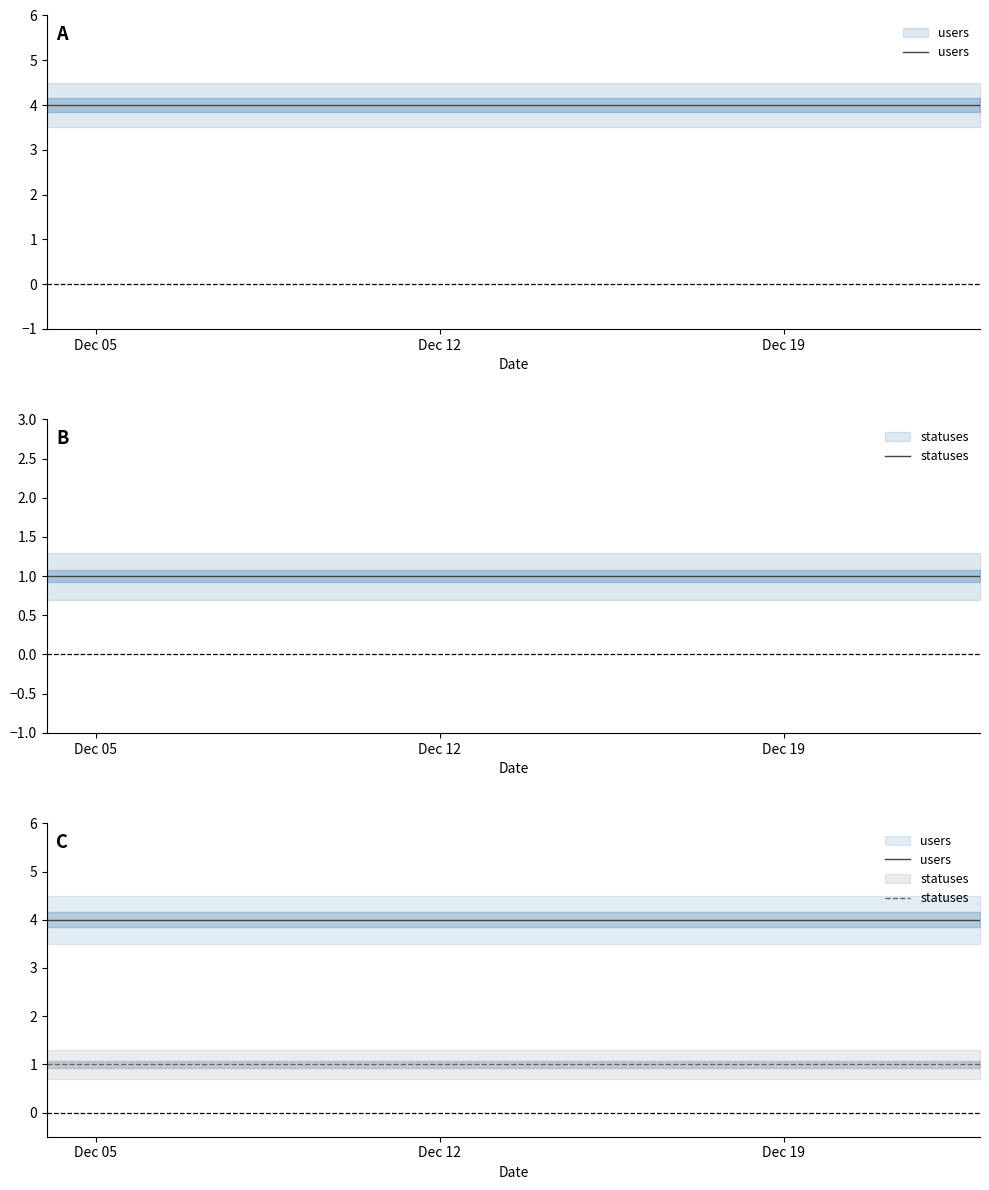

At how many categories does at least one series exceed 1?

20